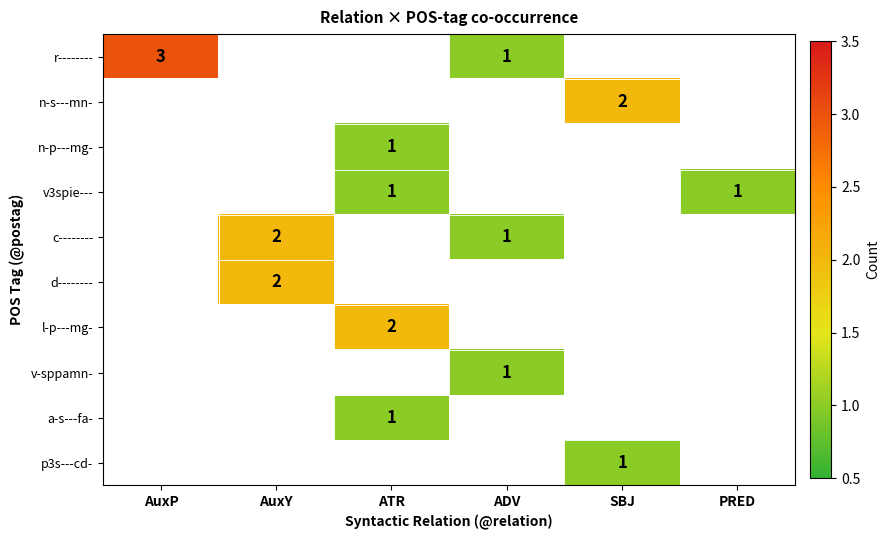

The n-s---mn- series shows 3 at SBJ. True or false?

False